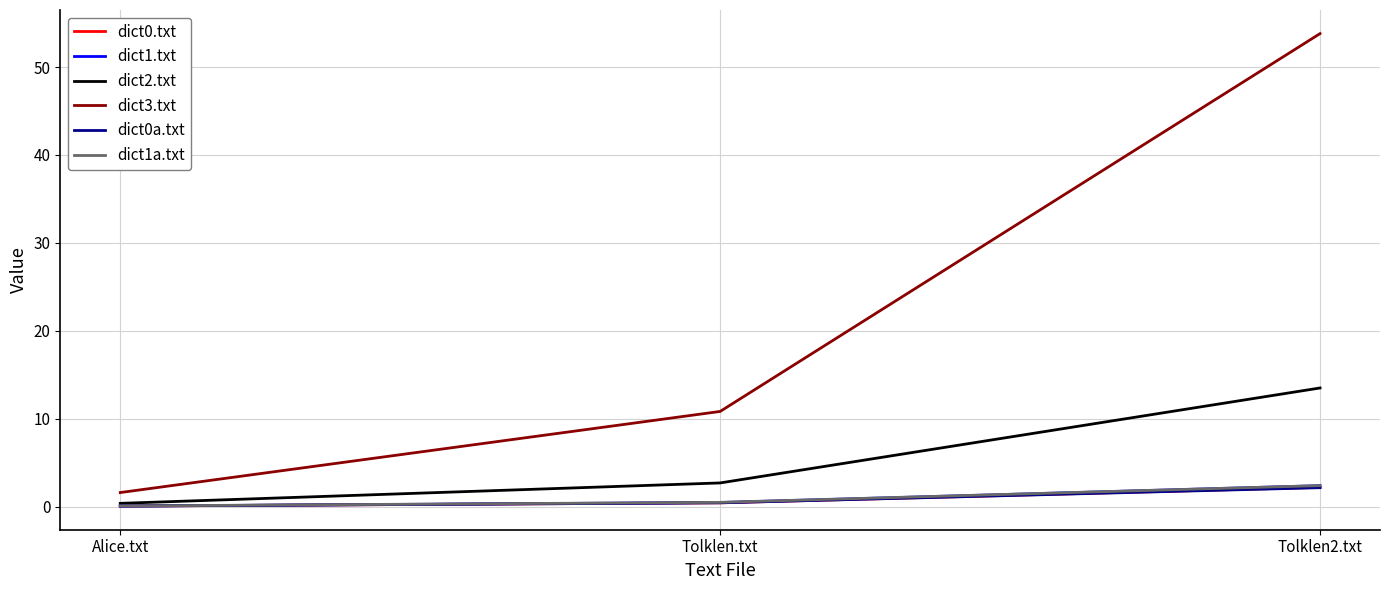

Which series has the largest range (max minus min)?

dict3.txt